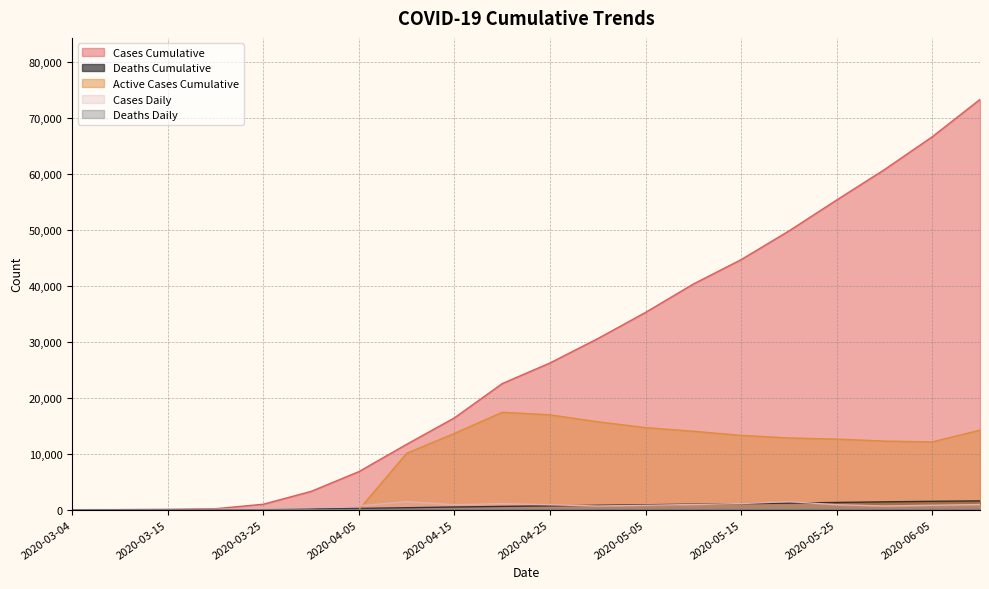

In Deaths_Daily, how many points are lower than both neighbors (excluding endpoints)?

3